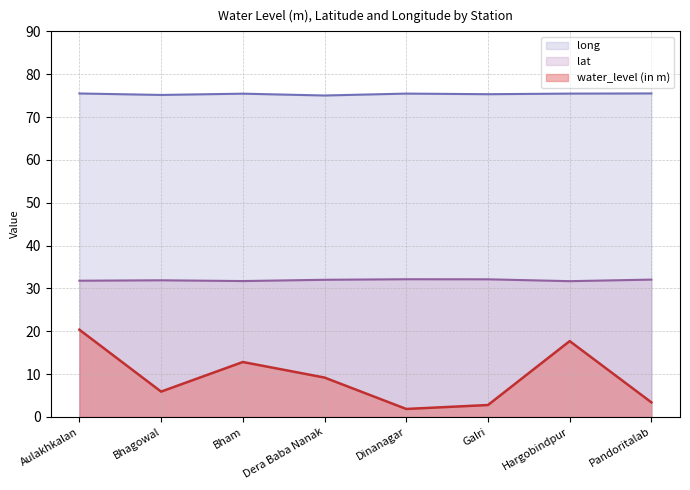

What value does the long series have at Hargobindpur?

75.5